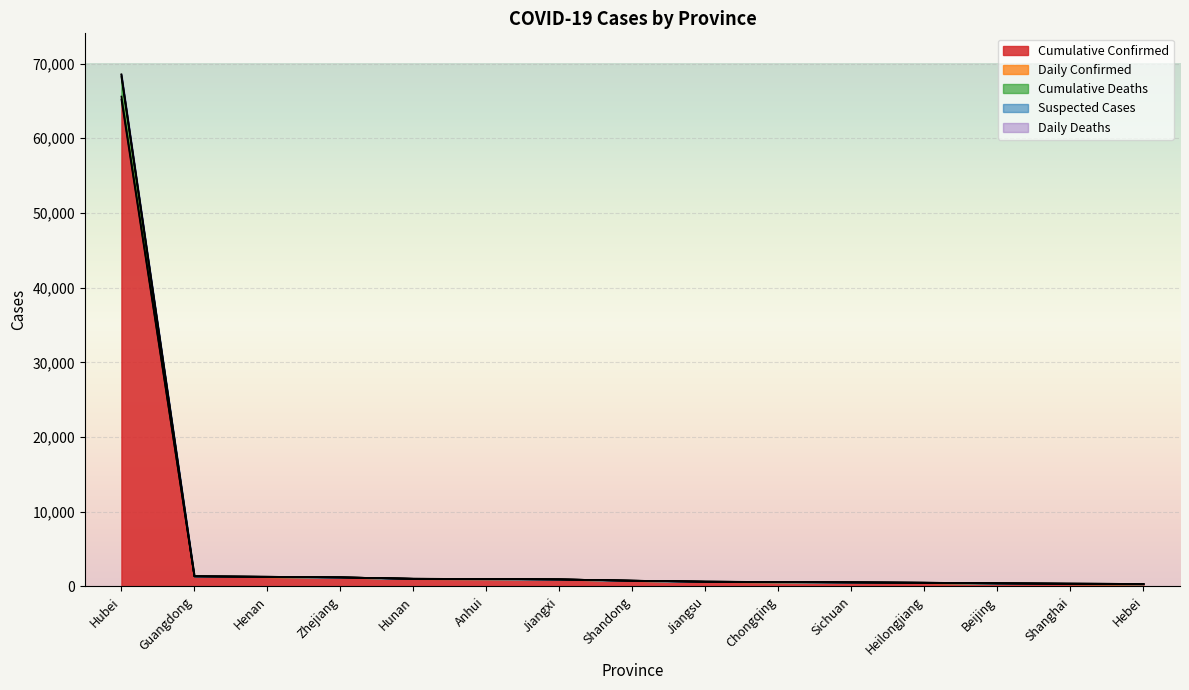

What is the spread (max minus min) of values at Zhejiang?

3